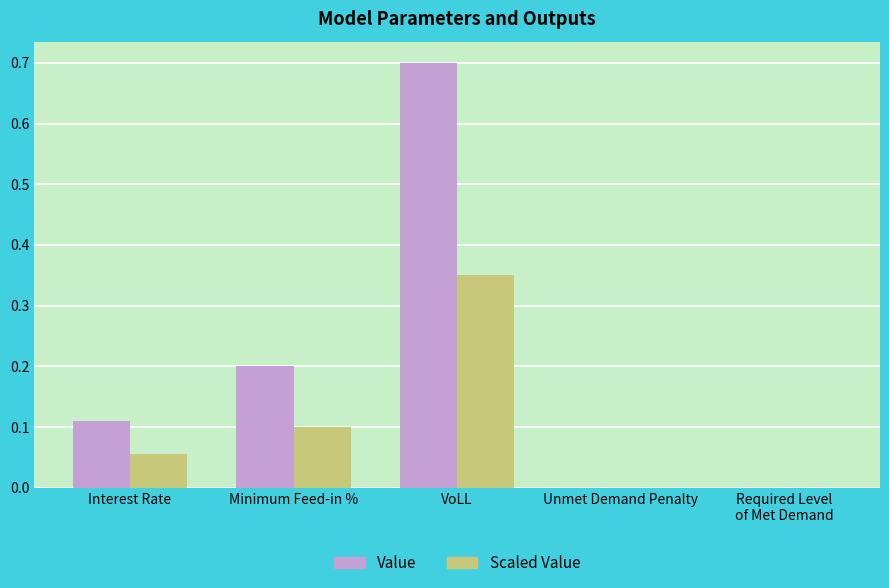

Is it true that Value equals 0.1 at Interest Rate?

True